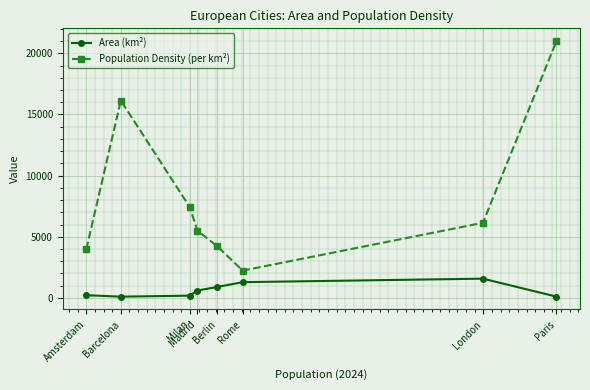

Rank the series by their average value, from lowest to highest.

Area (km²), Population Density (per km²)